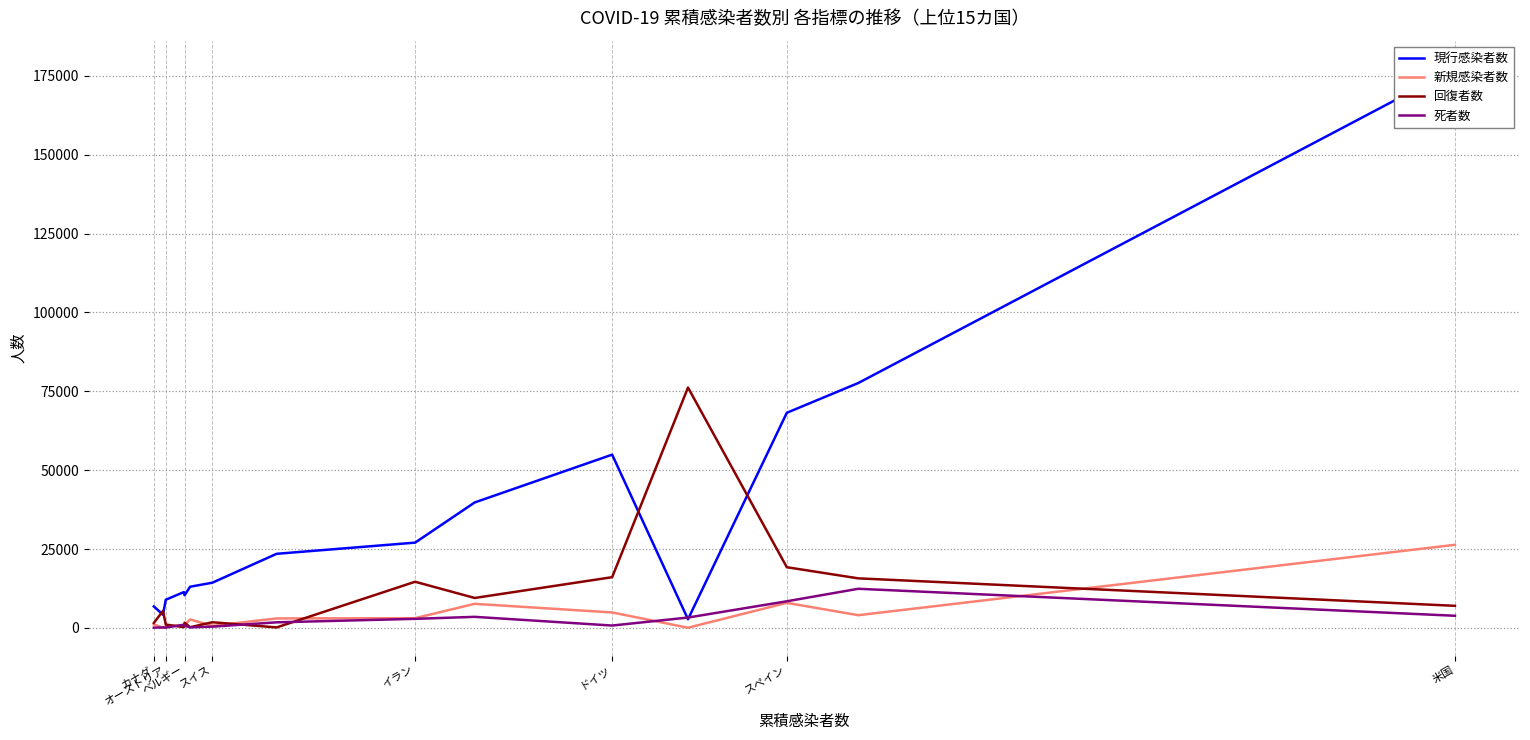

How many data points does each series have?

15